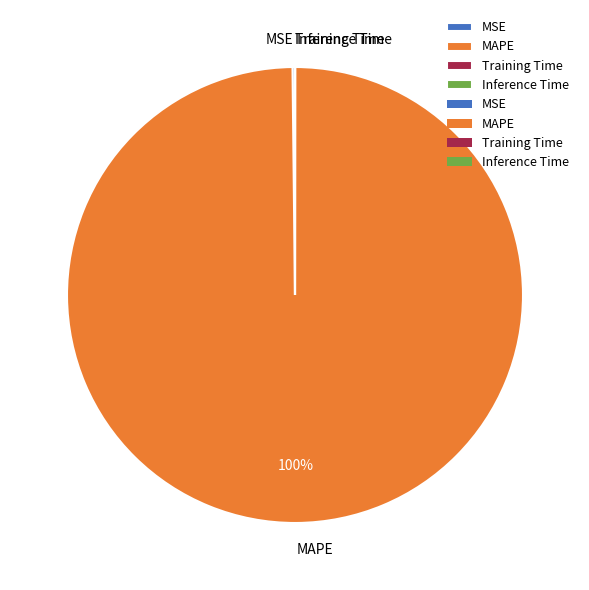

What percentage is the MAPE slice, to the nearest percent?

100%